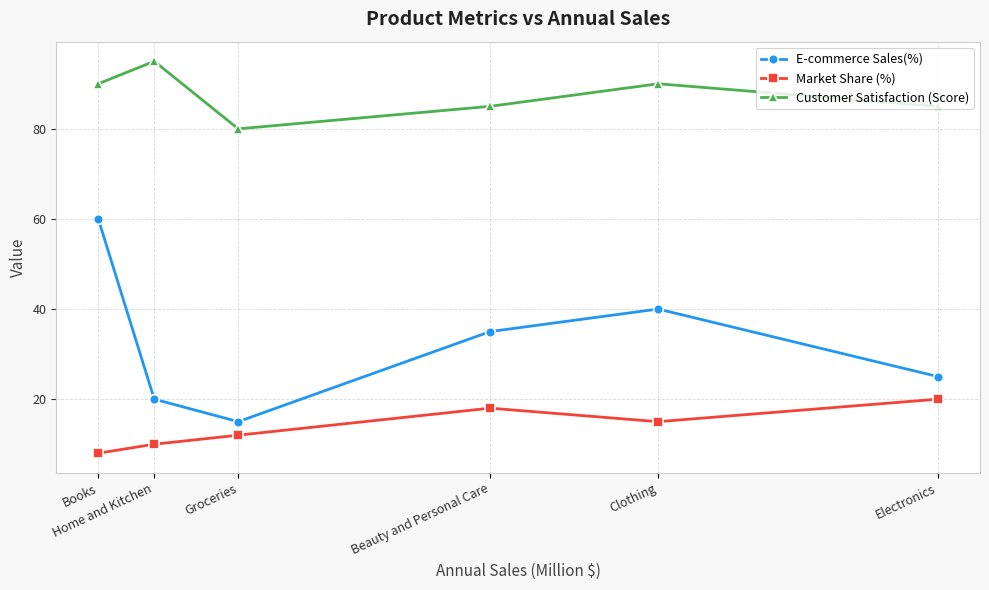

Which series has the widest spread of values?

E-commerce Sales(%)